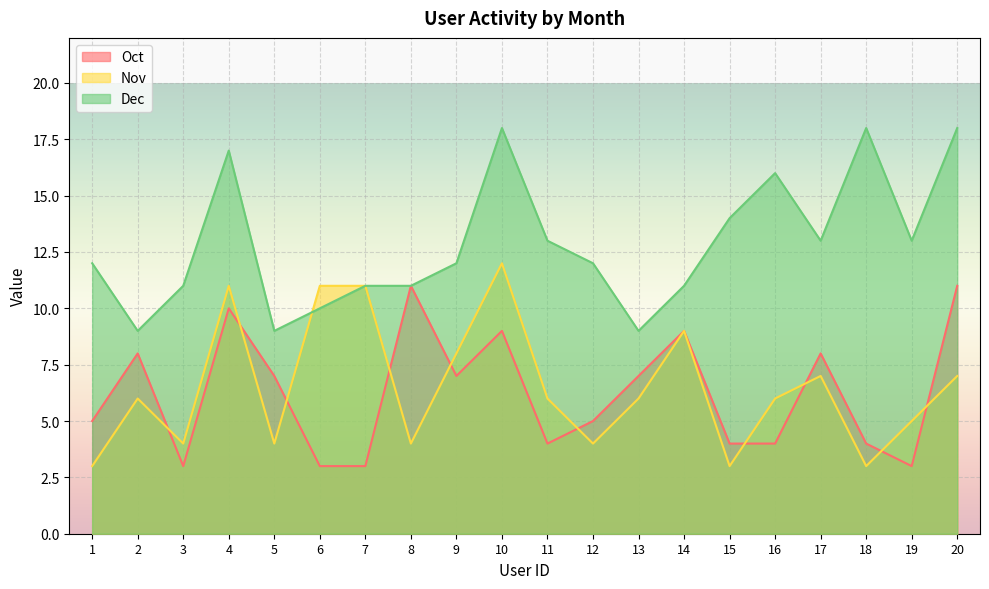

Between 9 and 10, which series saw the biggest shift?

Dec